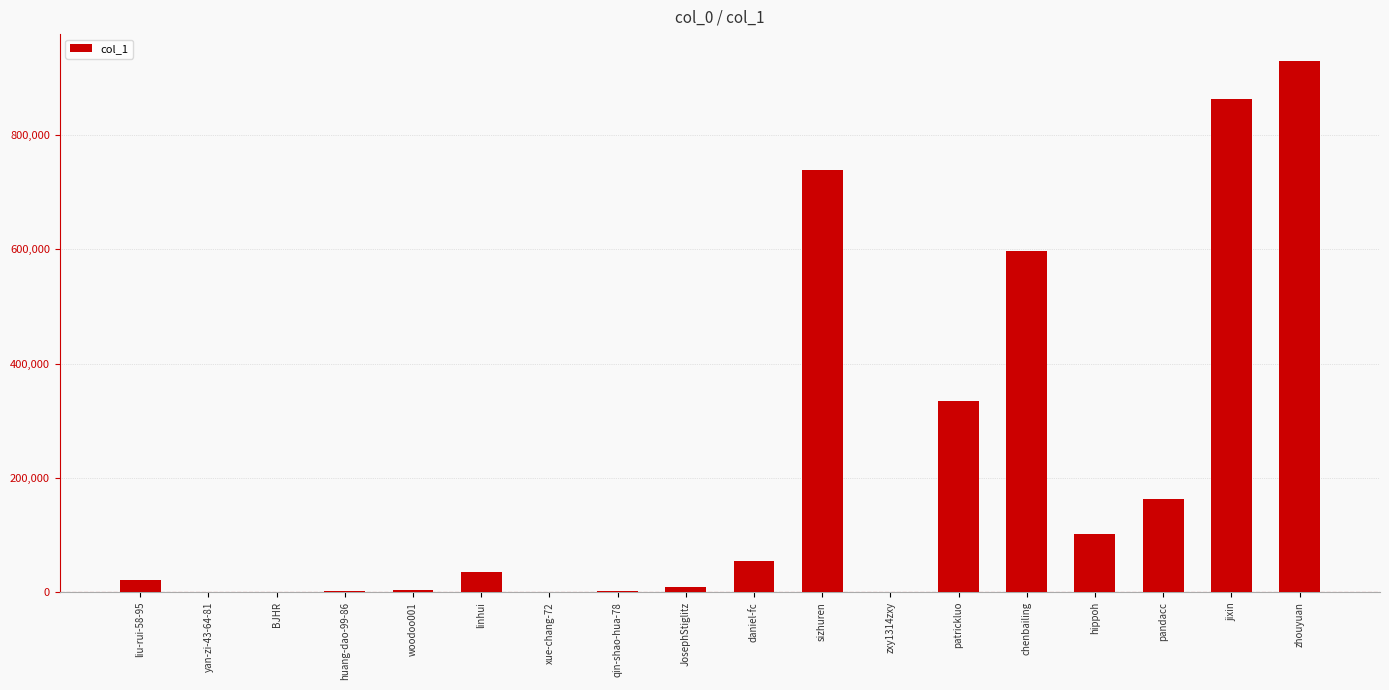

The value at hippoh is 58813. True or false?

False